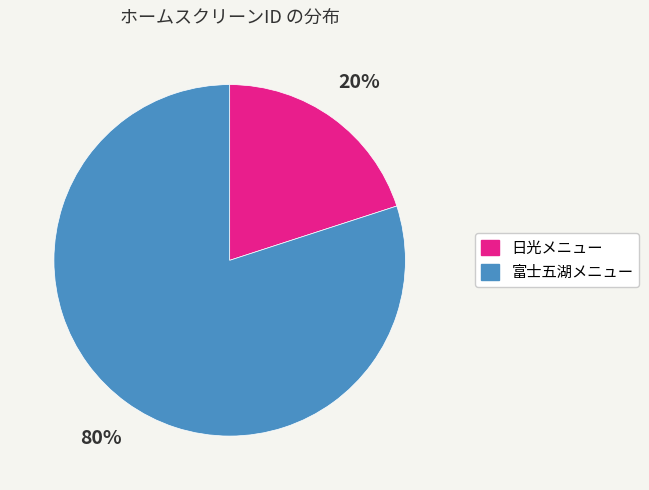

Which category has the smallest portion of the pie?

日光メニュー